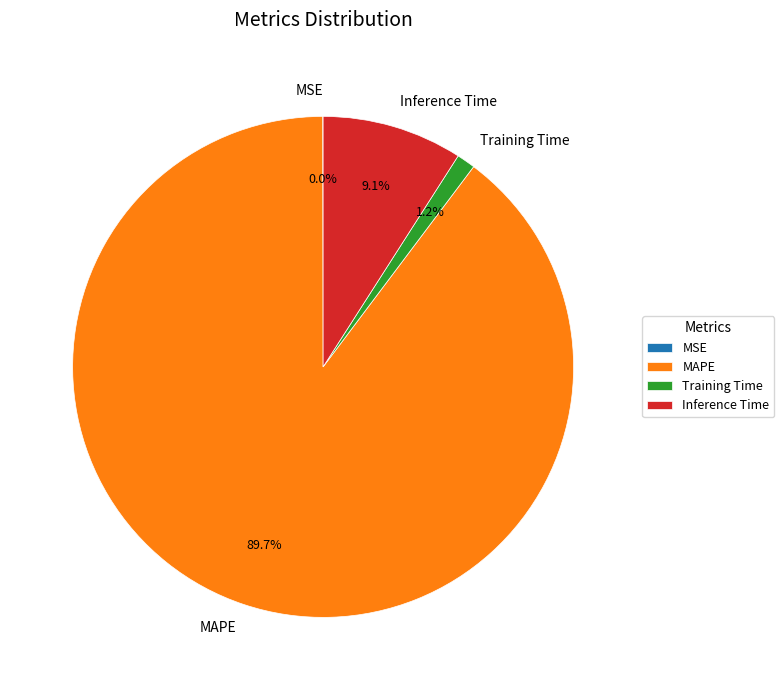

The MAPE slice represents 78% of the pie. True or false?

False